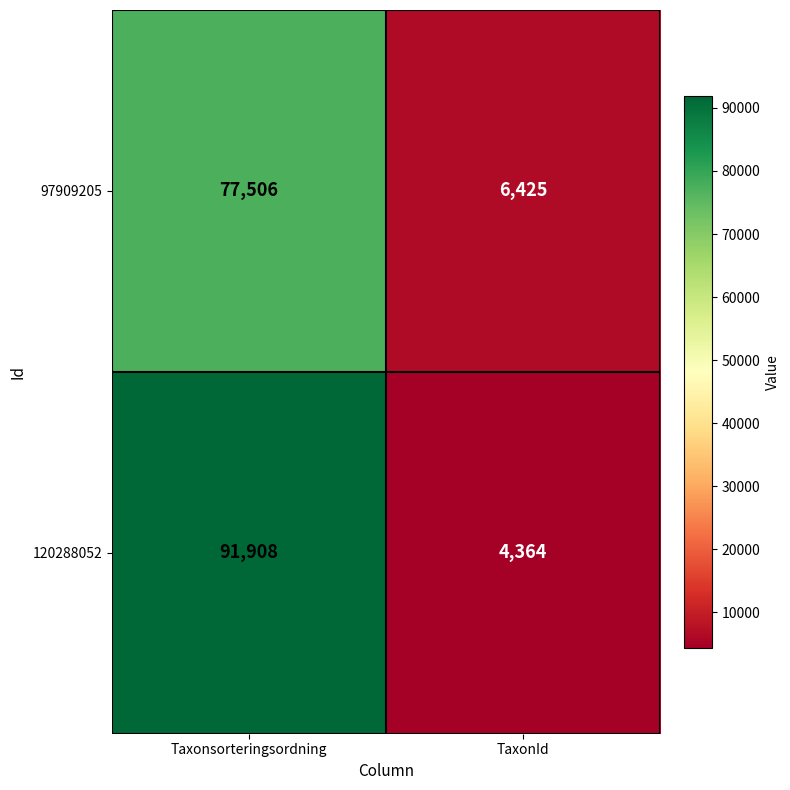

Rank the series by their average value, from lowest to highest.

97909205, 120288052